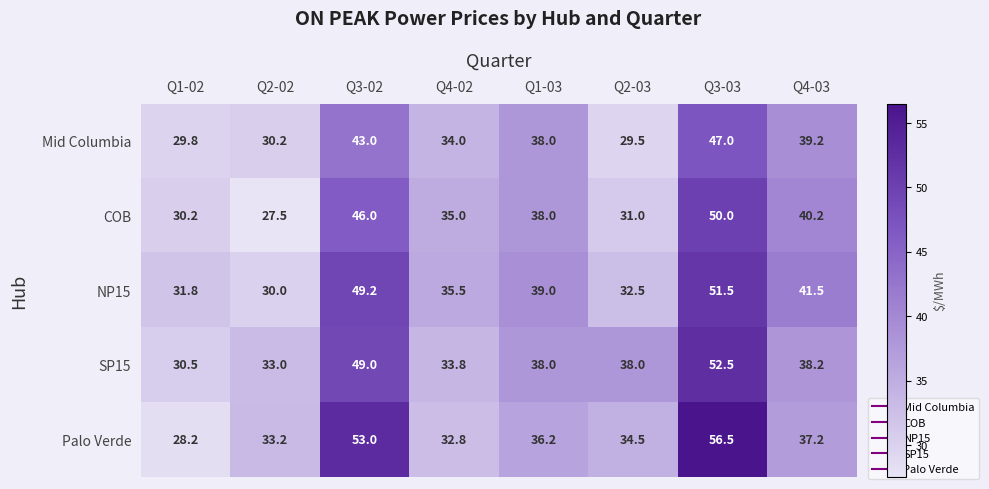

How many series are shown in this chart?

5